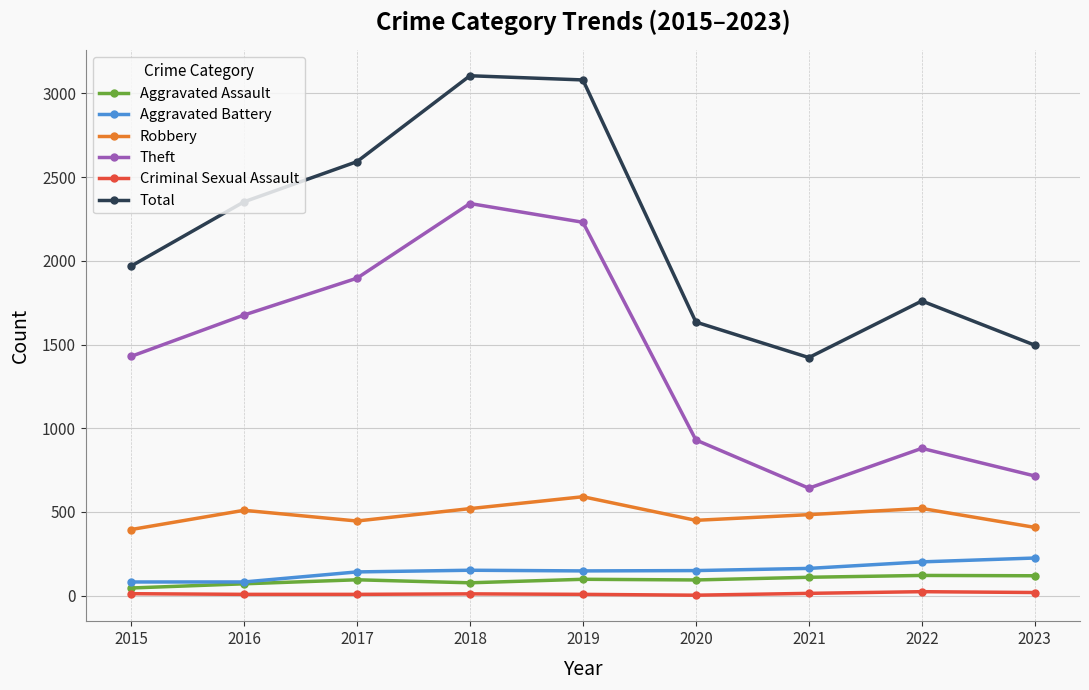

True or false: Aggravated Battery has a value of 150 at 2020.

True